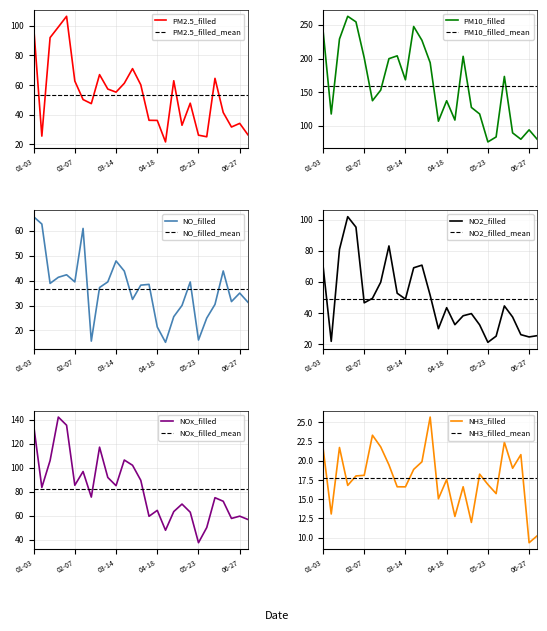

Where is the first local maximum for PM2.5_filled?

2021-01-31